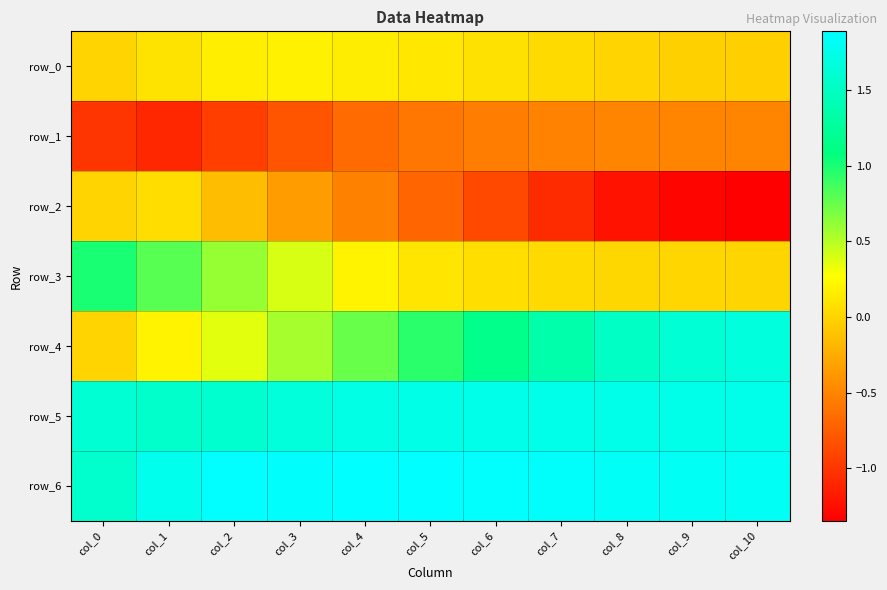

What is the sum of the row_2 values at col_3 and col_8?

-1.6